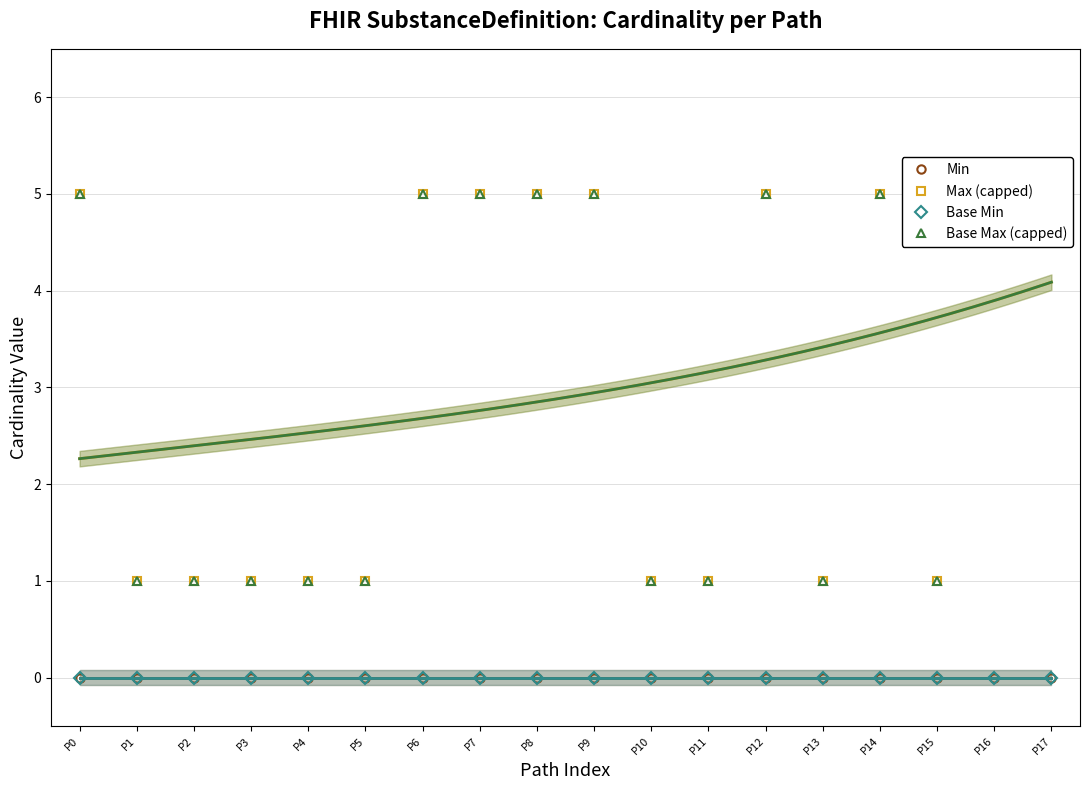

True or false: Min and Max (capped) cross at least once.

False